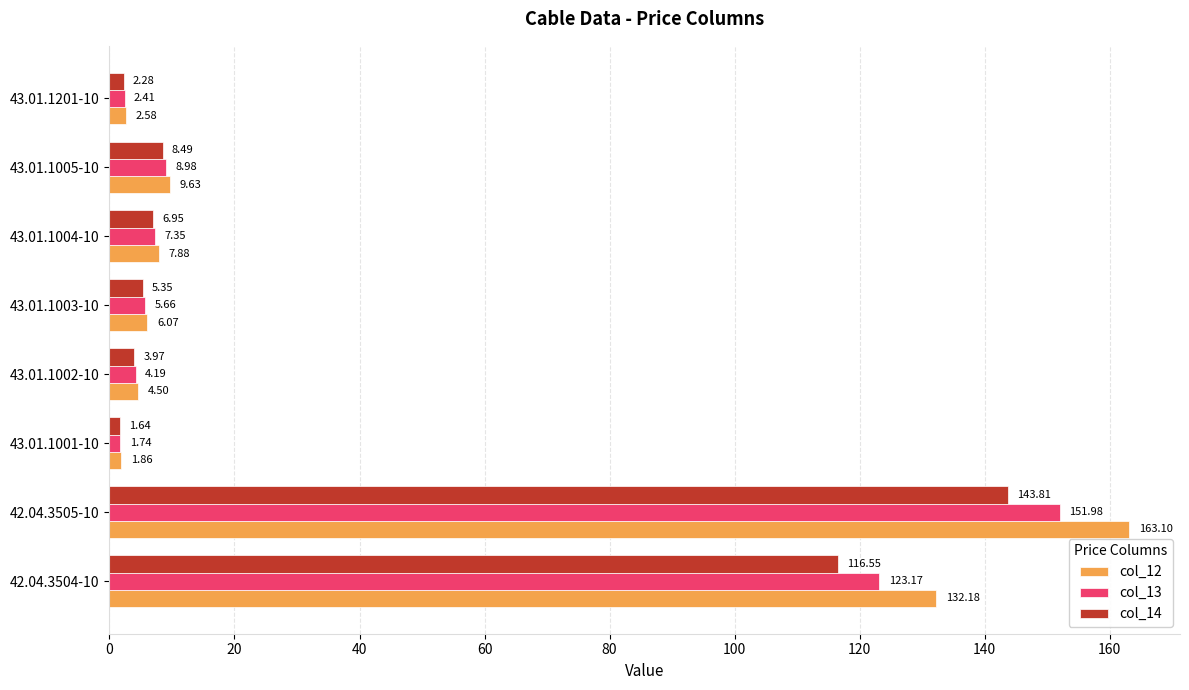

What is the sum of the col_13 values at 42.04.3505-10 and 43.01.1001-10?

153.7